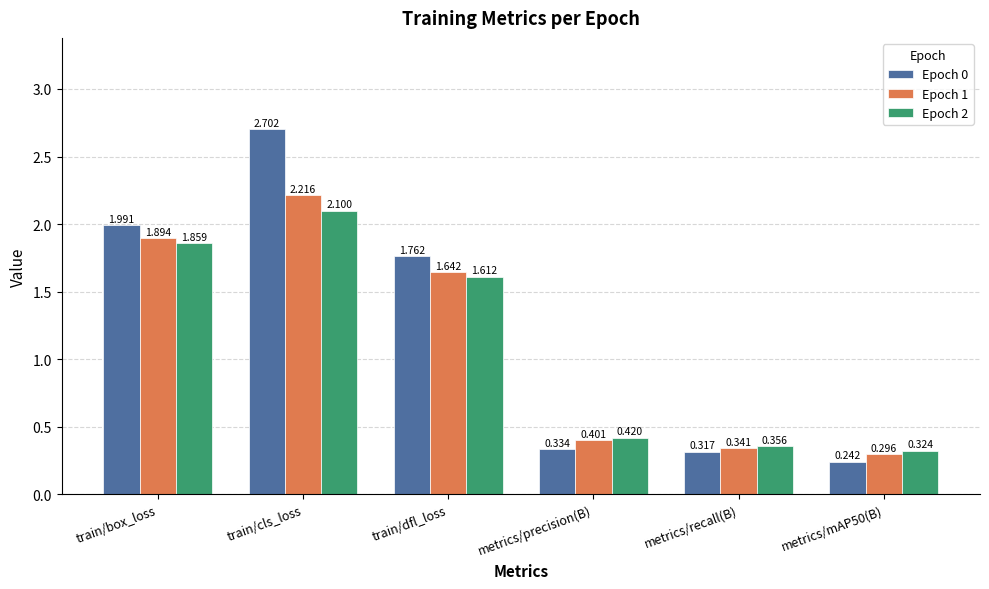

At which label does Epoch 2 reach its peak?

train/cls_loss